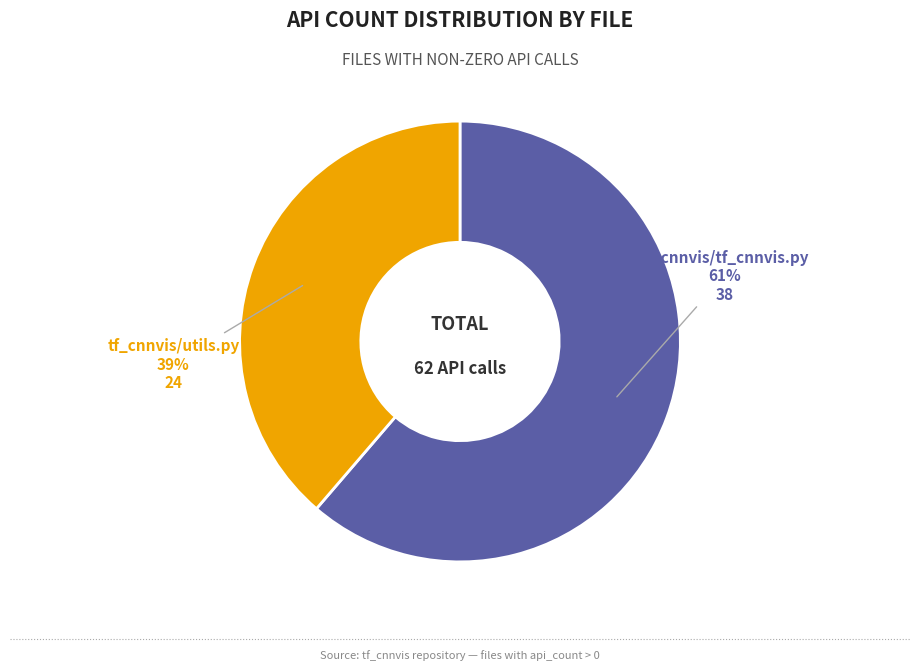

Is there any slice that represents more than half of the pie?

Yes